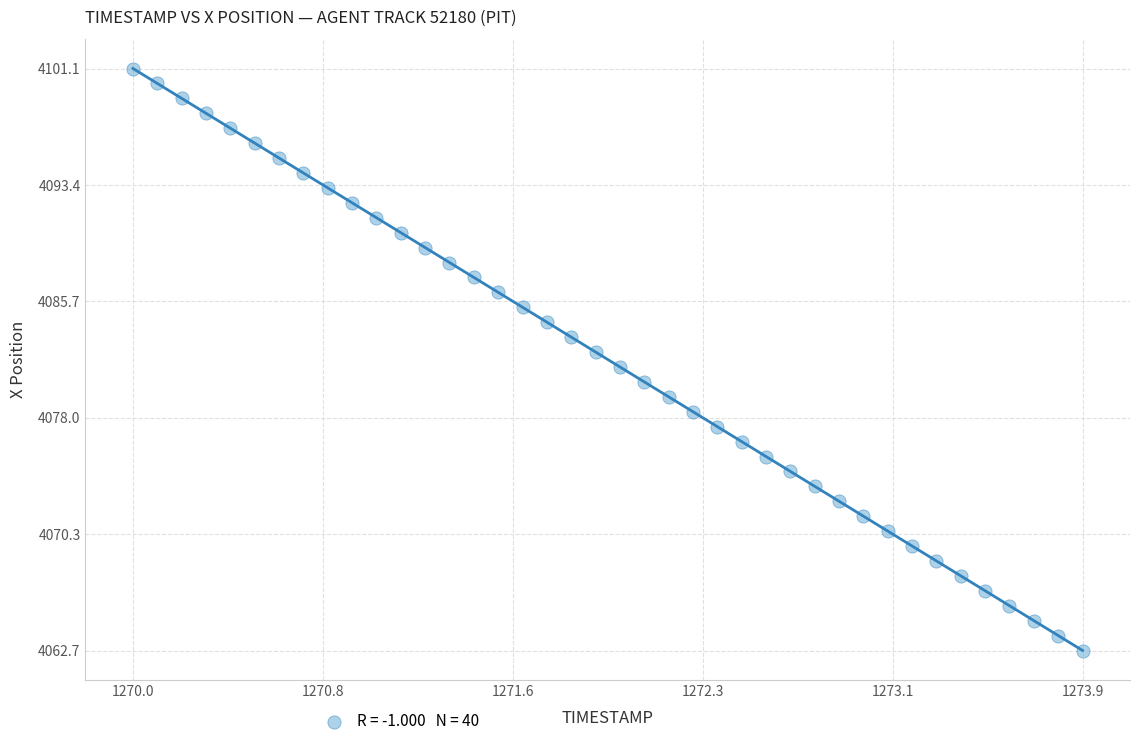

What is the range of X values (max minus min)?

3.9